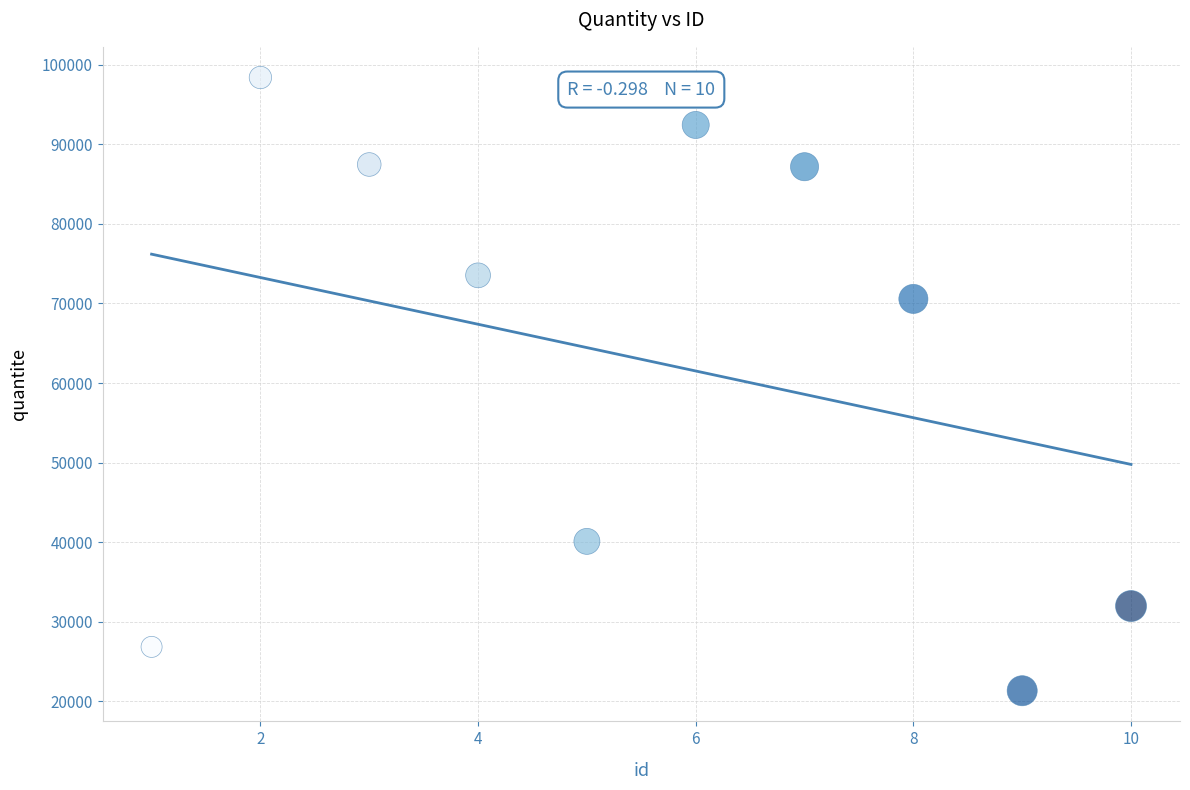

What Y value in the scatter plot is closest to 59868?

70571